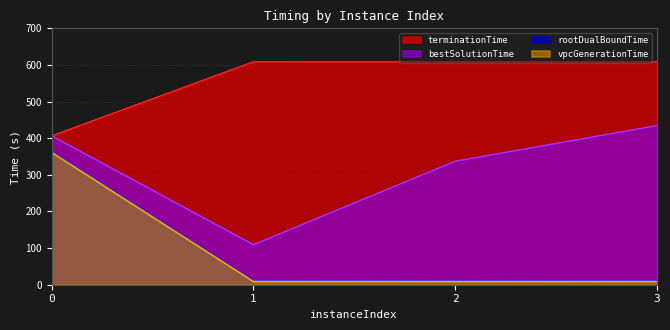

Count the number of data series in this chart.

4